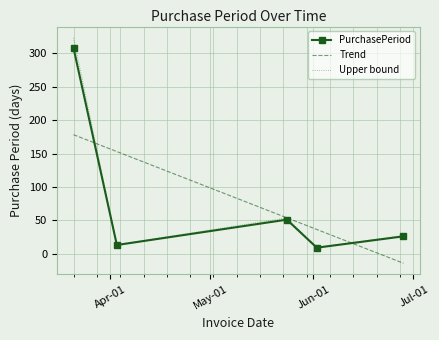

Rank the categories by value from lowest to highest.

2017-06-02, 2017-04-03, 2017-06-28, 2017-05-24, 2017-03-21